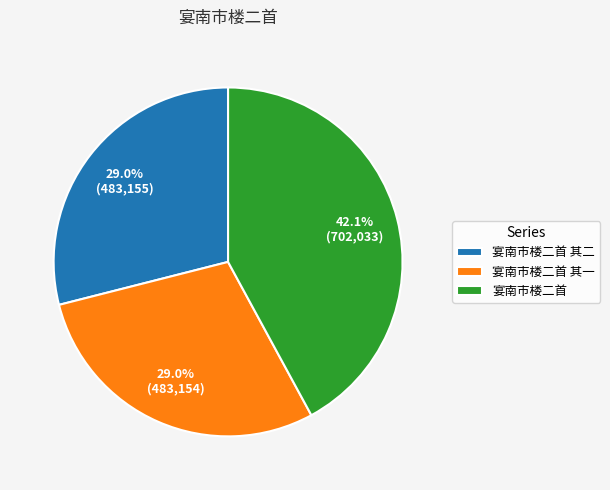

How many slices are in this pie chart?

3